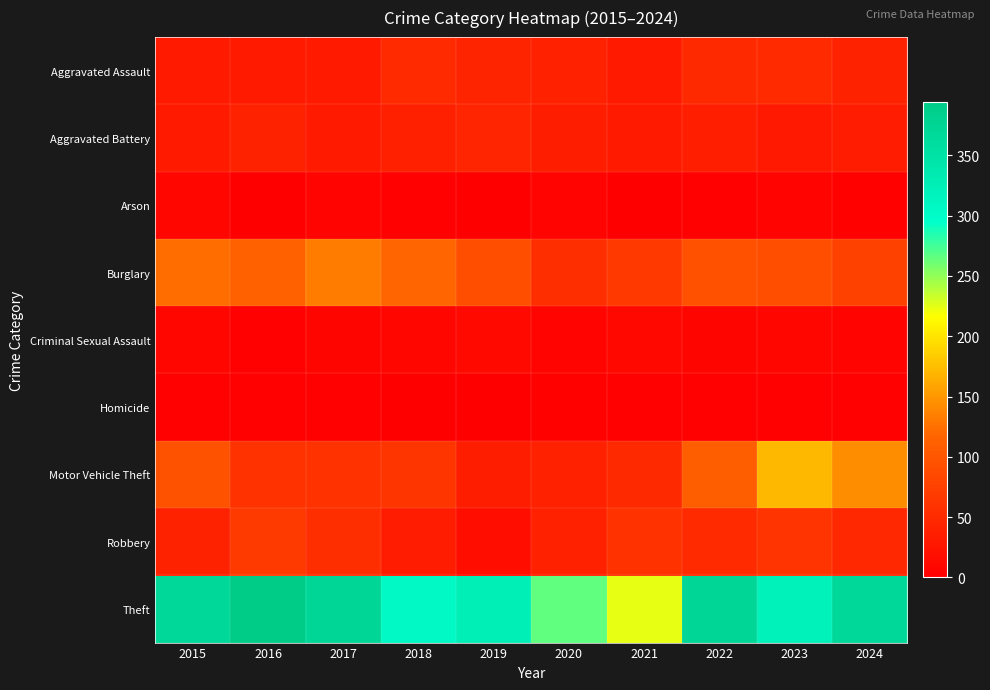

Reading left to right, transcribe all the data shown in this chart.

Aggravated Assault: 2015=32	2016=32	2017=32	2018=50	2019=43	2020=39	2021=32	2022=48	2023=50	2024=41
Aggravated Battery: 2015=31	2016=41	2017=32	2018=37	2019=44	2020=35	2021=31	2022=36	2023=30	2024=33
Arson: 2015=9	2016=1	2017=5	2018=2	2019=1	2020=6	2021=0	2022=2	2023=5	2024=4
Burglary: 2015=123	2016=113	2017=133	2018=117	2019=92	2020=55	2021=67	2022=95	2023=91	2024=76
Criminal Sexual Assault: 2015=9	2016=3	2017=7	2018=9	2019=11	2020=6	2021=10	2022=7	2023=9	2024=6
Homicide: 2015=3	2016=2	2017=2	2018=0	2019=0	2020=4	2021=2	2022=2	2023=3	2024=3
Motor Vehicle Theft: 2015=96	2016=59	2017=59	2018=63	2019=35	2020=40	2021=49	2022=110	2023=171	2024=144
Robbery: 2015=41	2016=69	2017=55	2018=33	2019=17	2020=40	2021=59	2022=50	2023=61	2024=47
Theft: 2015=369	2016=394	2017=372	2018=305	2019=325	2020=266	2021=224	2022=372	2023=319	2024=369